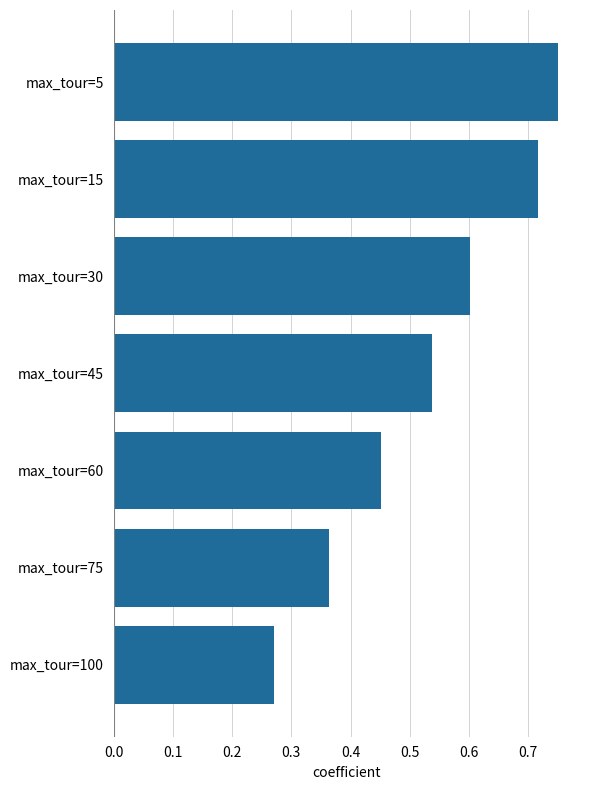

Count the number of categories in the chart.

7